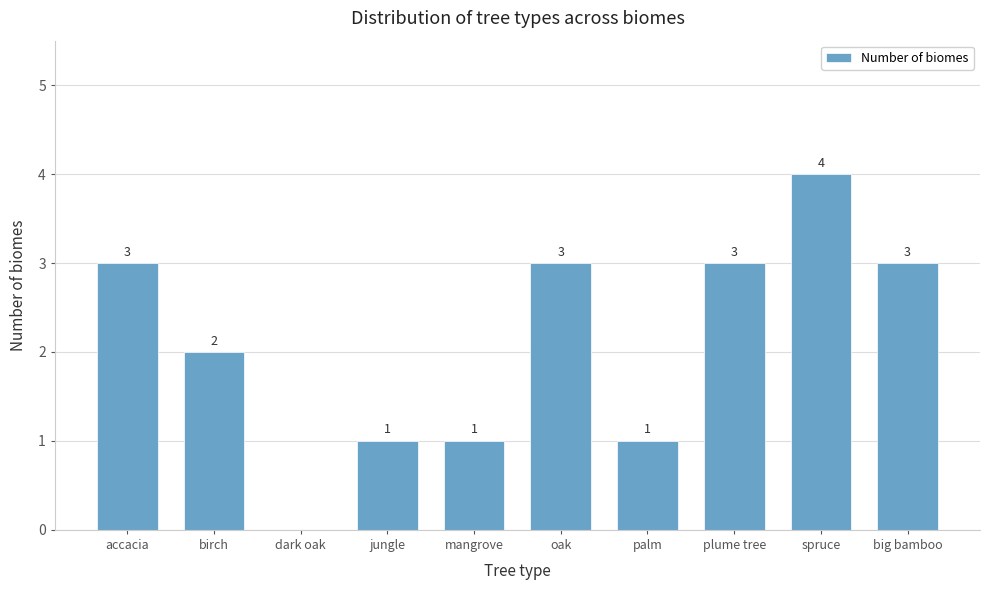

Reading right to left, extract all data points from this chart.

big bamboo=3	spruce=4	plume tree=3	palm=1	oak=3	mangrove=1	jungle=1	dark oak=0	birch=2	accacia=3